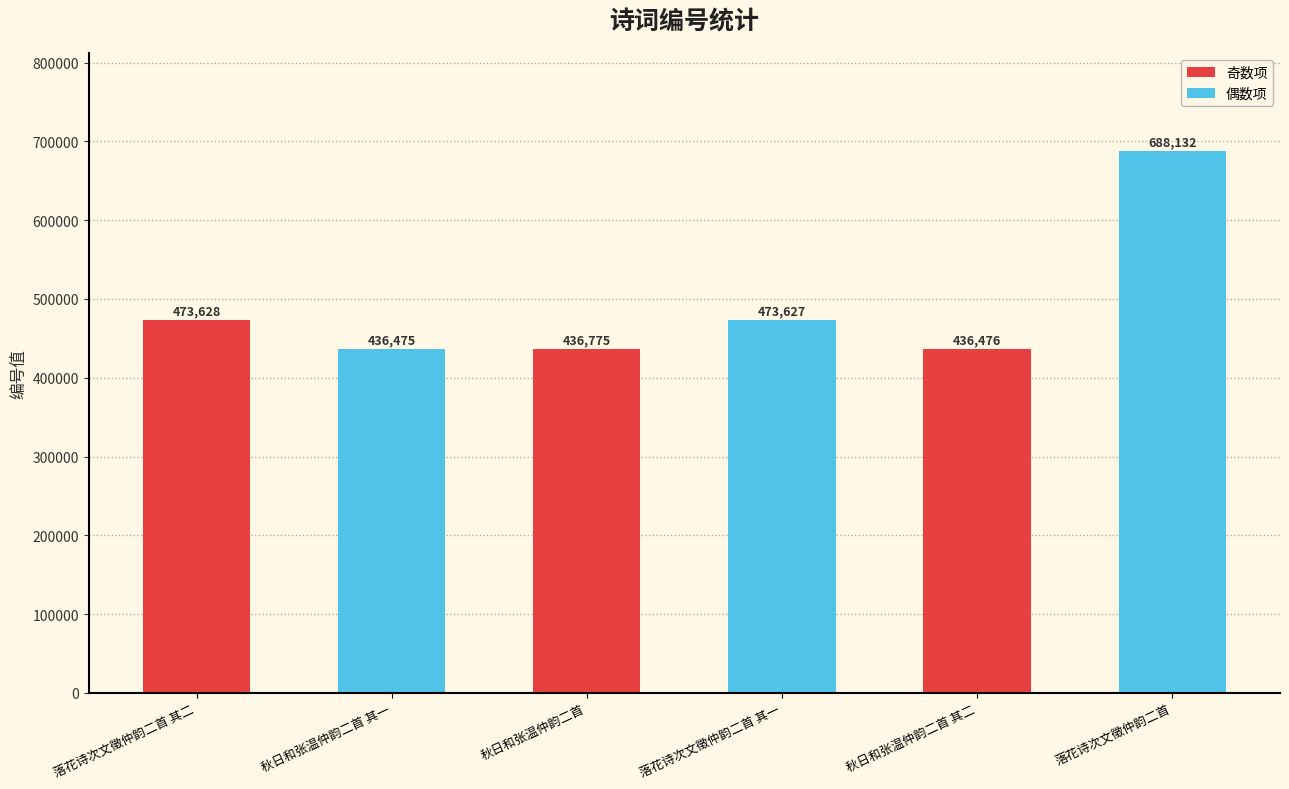

What is the difference between the values at 落花诗次文徵仲韵二首 and 落花诗次文徵仲韵二首 其一?

214505